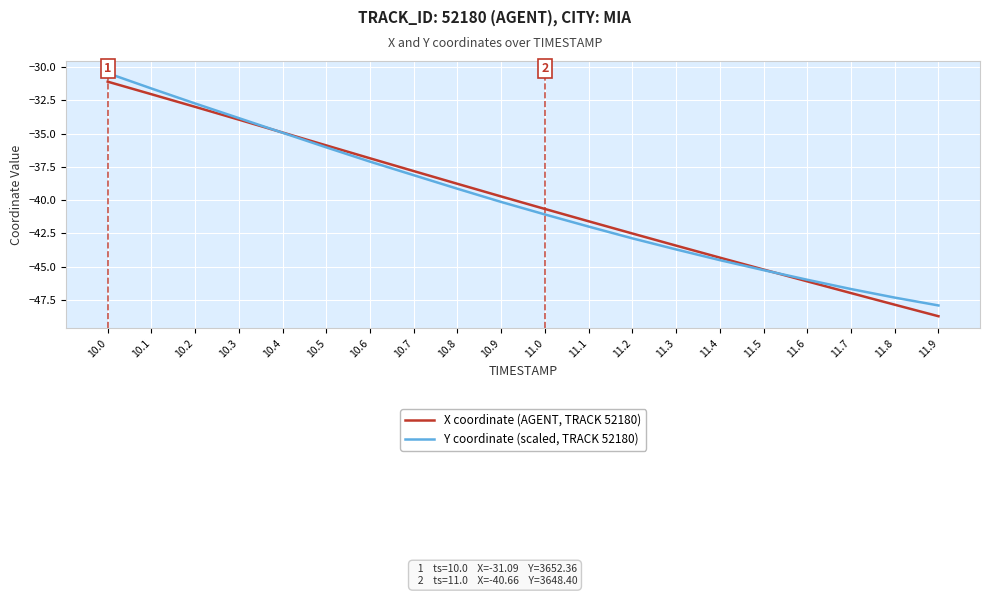

Reading left to right, what are all the values shown in this chart?

X coordinate (AGENT, TRACK 52180): 10.0=-31.1	10.1=-32.0	10.2=-33.0	10.3=-33.9	10.4=-34.9	10.5=-35.9	10.6=-36.9	10.7=-37.8	10.8=-38.8	10.9=-39.7	11.0=-40.7	11.1=-41.6	11.2=-42.5	11.3=-43.4	11.4=-44.3	11.5=-45.2	11.6=-46.1	11.7=-47.0	11.8=-47.9	11.9=-48.7
Y coordinate (scaled, TRACK 52180): 10.0=-30.5	10.1=-31.6	10.2=-32.7	10.3=-33.8	10.4=-34.9	10.5=-36.0	10.6=-37.1	10.7=-38.1	10.8=-39.1	10.9=-40.1	11.0=-41.1	11.1=-42.0	11.2=-42.9	11.3=-43.7	11.4=-44.5	11.5=-45.3	11.6=-46.0	11.7=-46.7	11.8=-47.3	11.9=-47.9